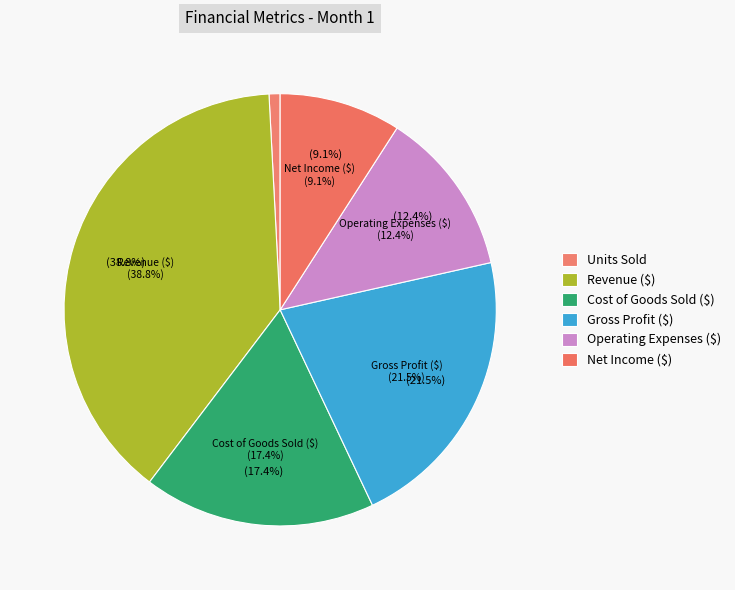

What is the change in value from Units Sold to Gross Profit ($)?

+20000